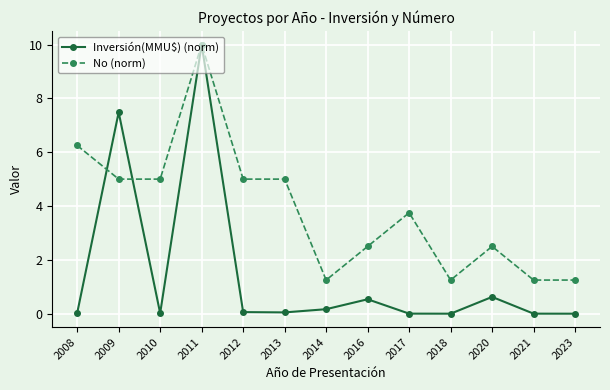

Which category has the highest value in the Inversión(MMU$) (norm) series?

2011